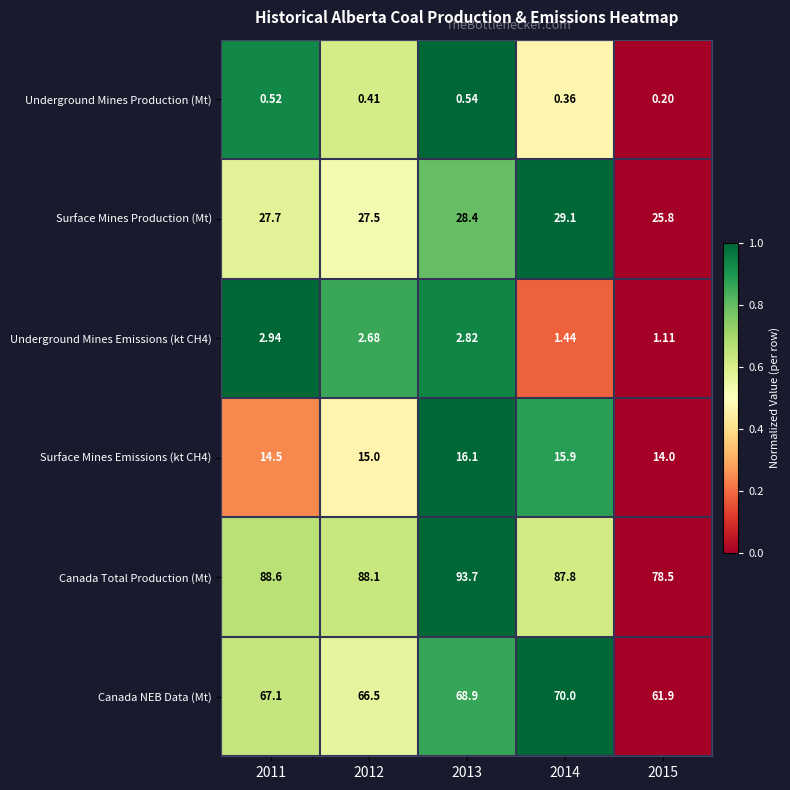

Which category has the lowest value across all series?

2015